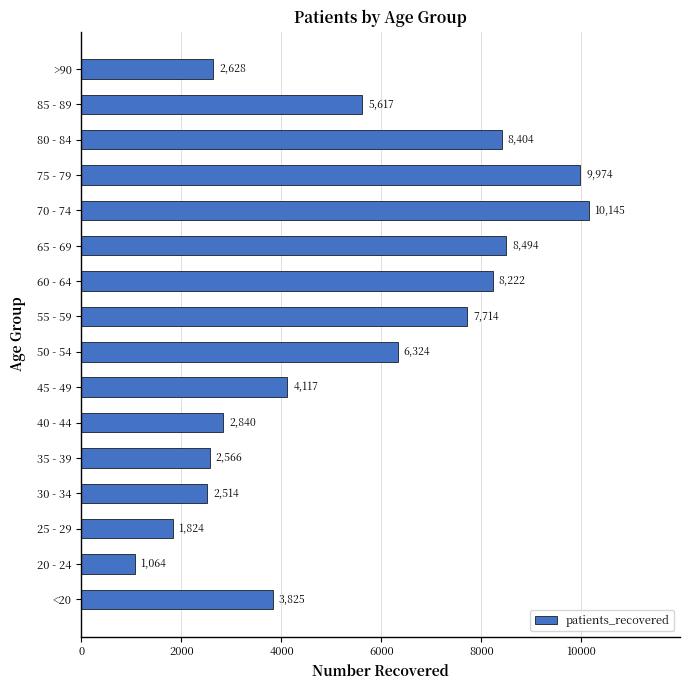

What is the difference between the second highest and minimum values?

8910